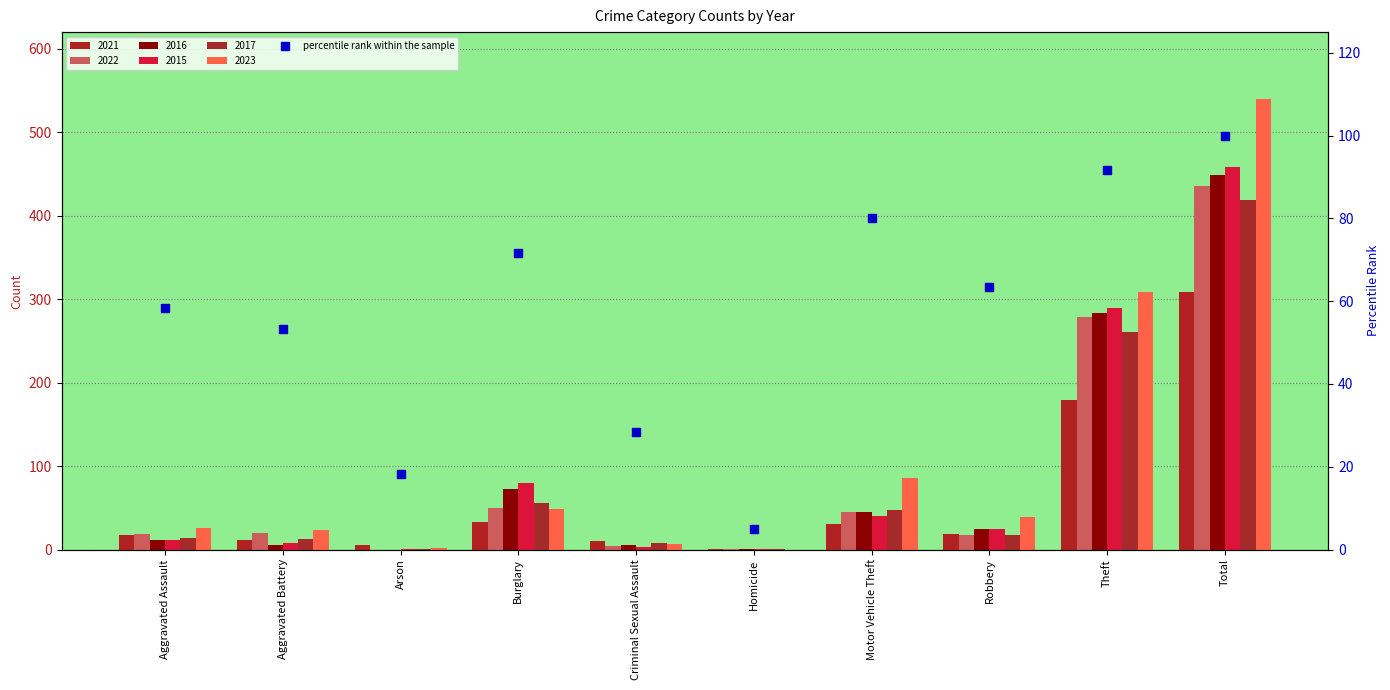

Approximately how many times larger is the value at Aggravated Assault compared to Aggravated Battery?

1.1